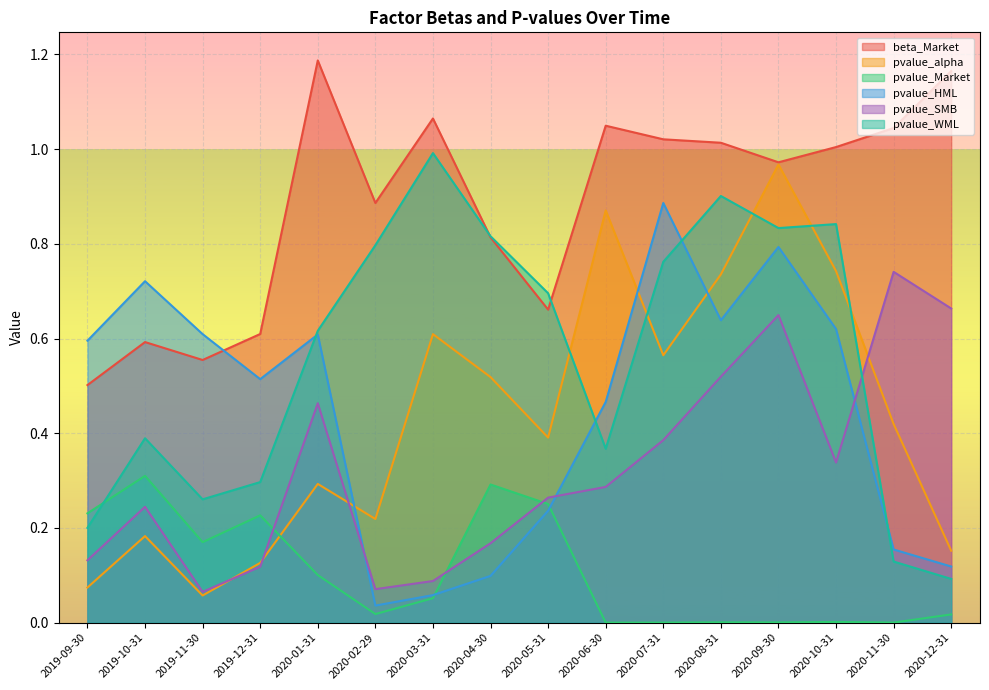

How many times do pvalue_WML and beta_Market cross each other?

2